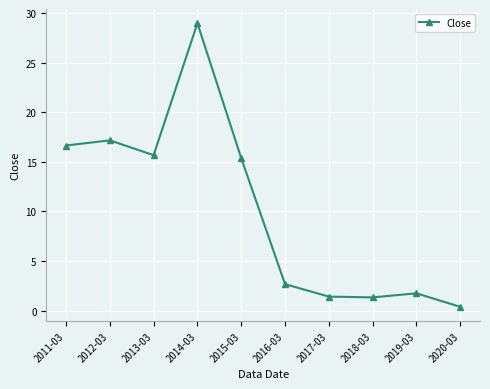

Which category has the lowest value across all series?

2020-03